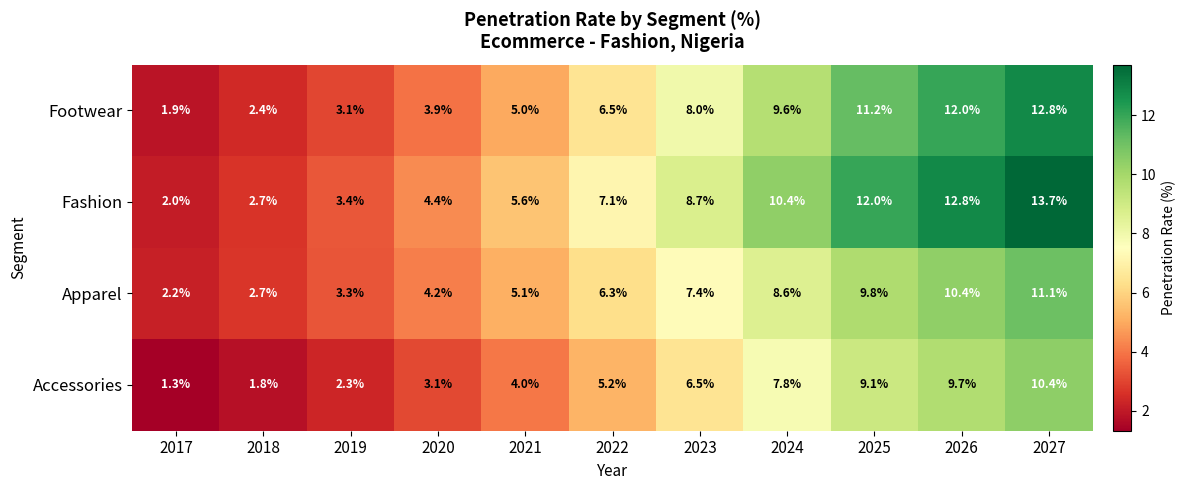

True or false: Footwear has a value of 10.9 at 2022.

False